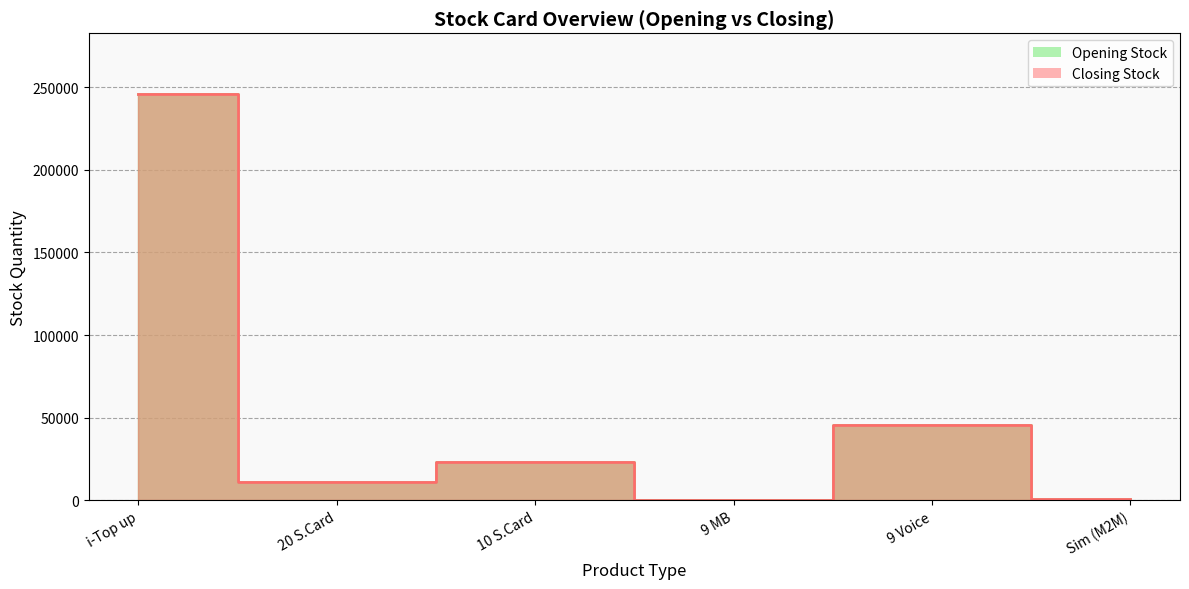

True or false: Opening Stock has a value of 45775 at 9 Voice.

True